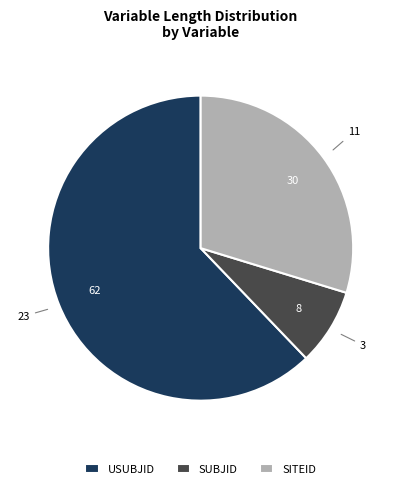

Is the sum of SUBJID and USUBJID greater than half?

Yes